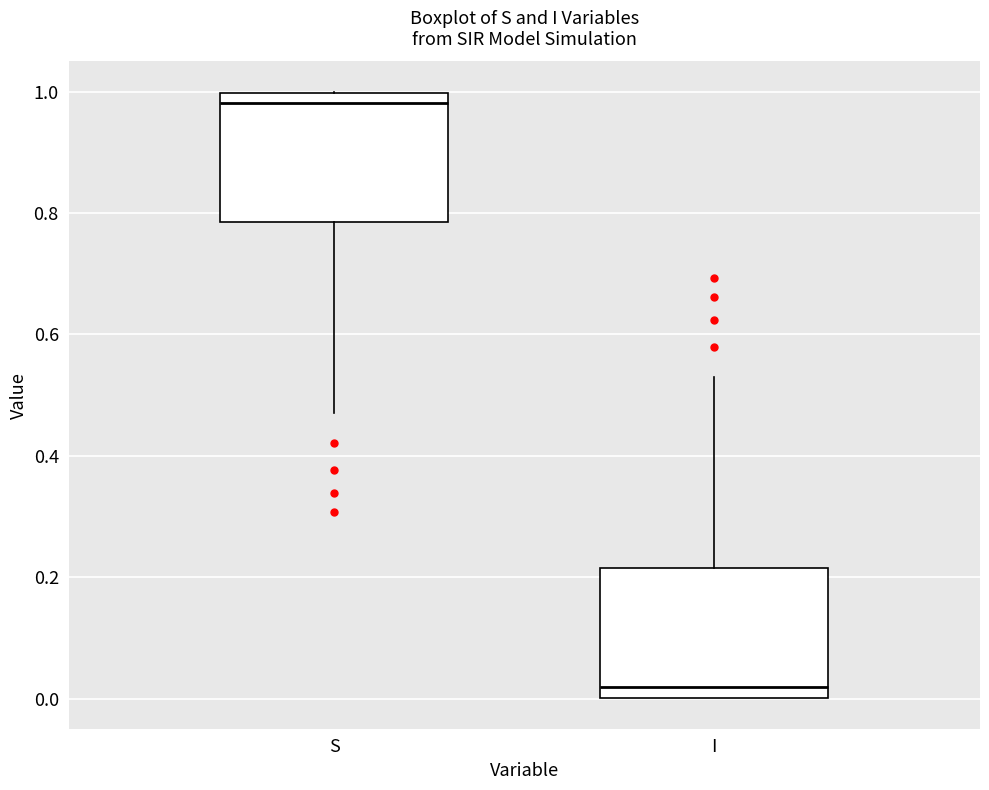

Reading left to right, transcribe this box plot: for each box, give where its median line is, the range the box spans, and where its two whiskers end, as read against the y-axis. The values are not printed on the chart, so give them approximately, as read against the axis.

S: median 0.98, box 0.78 to 1.00, whiskers 0.48 to 1.00
I: median 0.02, box 0.00 to 0.22, whiskers 0.00 to 0.52